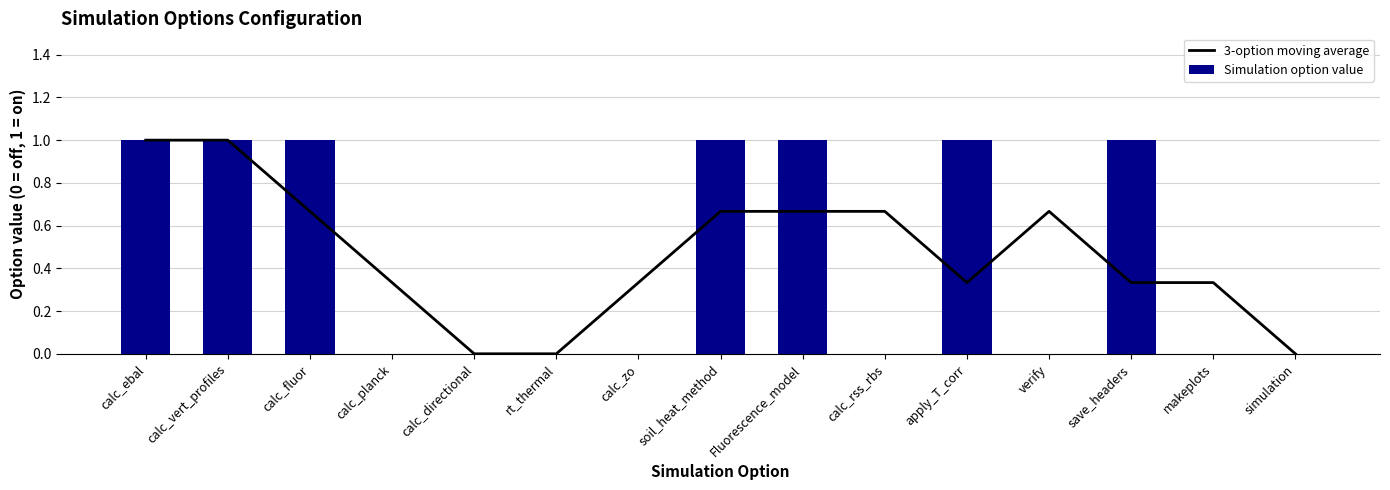

Reading left to right, list all the values displayed in this chart.

3-option moving average: 1.0	1.0	0.7	0.3	0.0	0.0	0.3	0.7	0.7	0.7	0.3	0.7	0.3	0.3	0.0
Simulation option value: 1.0	1.0	1.0	0.0	0.0	0.0	0.0	1.0	1.0	0.0	1.0	0.0	1.0	0.0	0.0